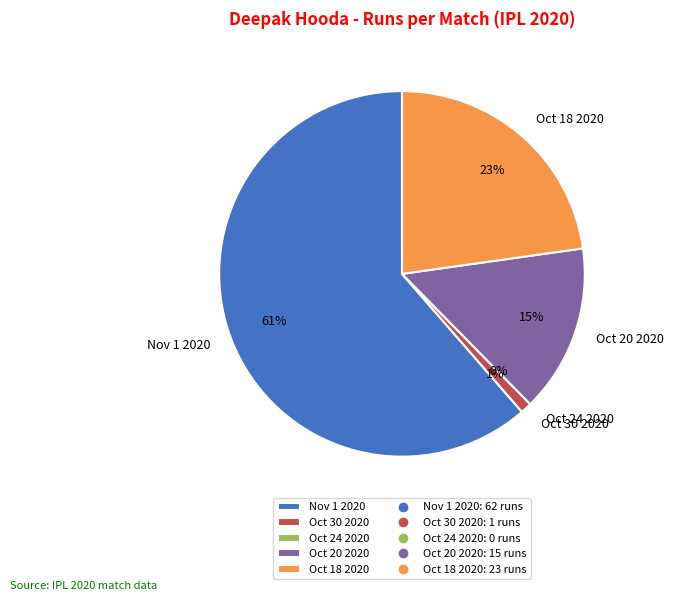

Is there a majority slice in this chart?

Yes